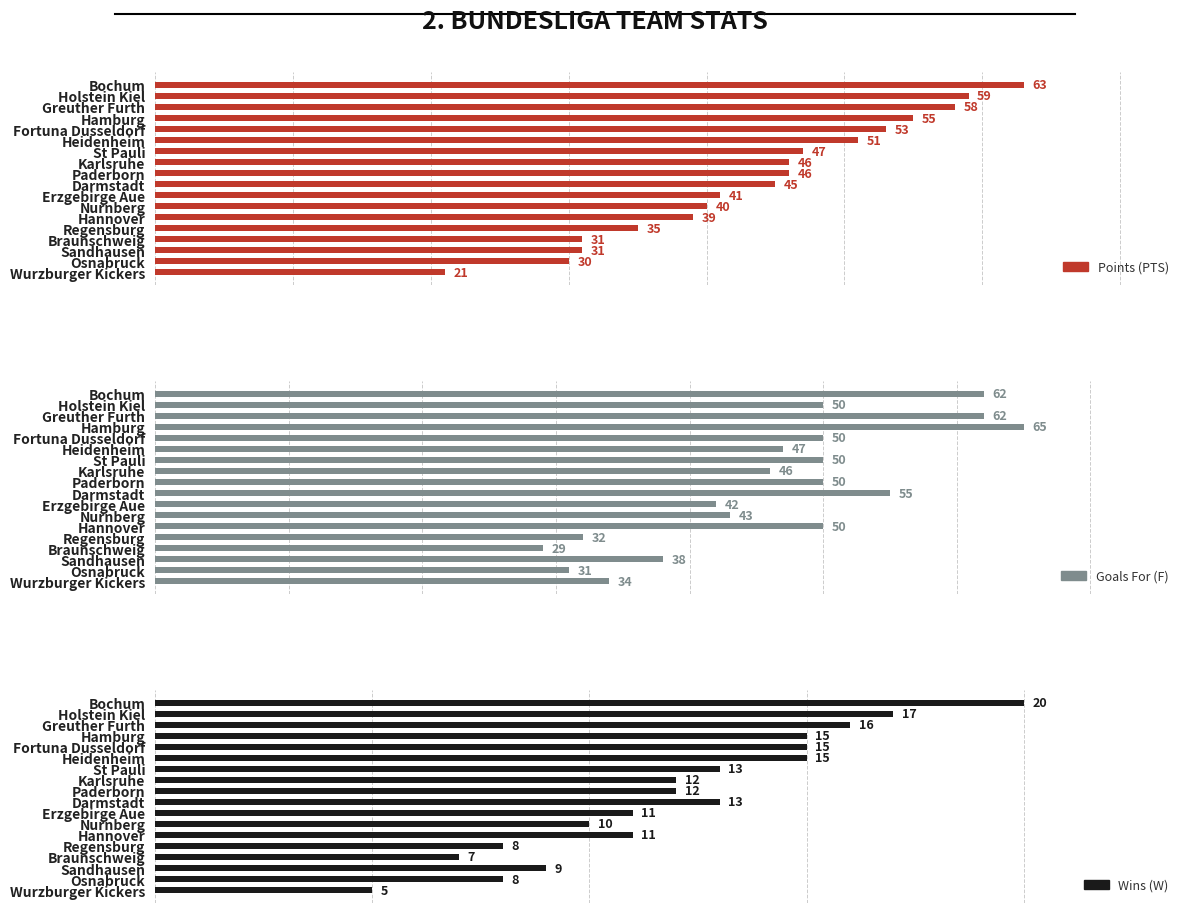

Reading left to right, what are all the values shown in this chart?

Points (PTS): 63	59	58	55	53	51	47	46	46	45	41	40	39	35	31	31	30	21
Goals For (F): 62	50	62	65	50	47	50	46	50	55	42	43	50	32	29	38	31	34
Wins (W): 20	17	16	15	15	15	13	12	12	13	11	10	11	8	7	9	8	5